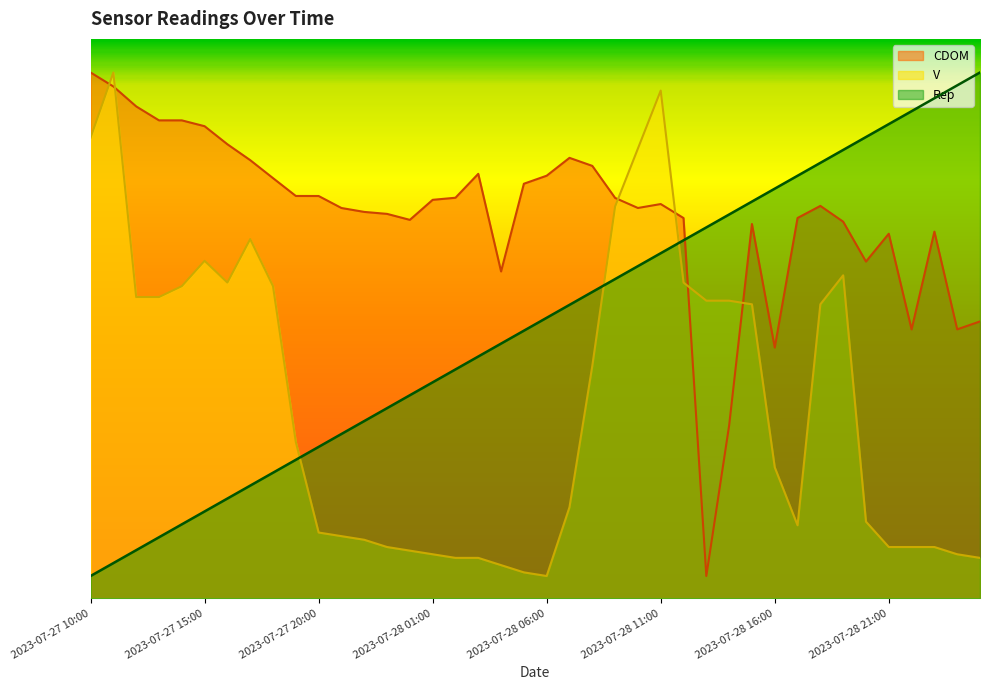

What position from the right is 2023-07-28 10:00?

16